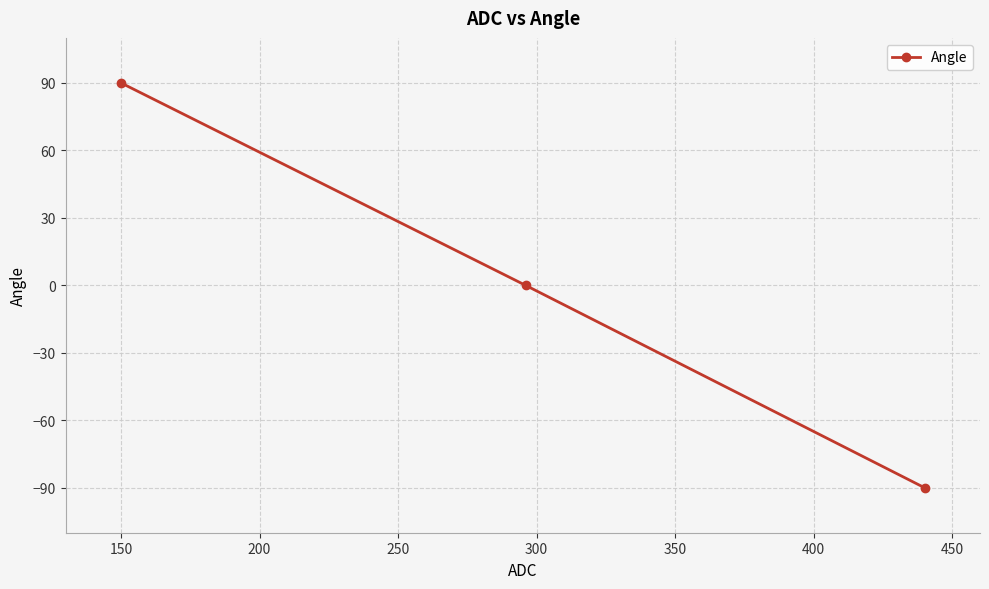

What is the minimum value shown in the chart?

-90